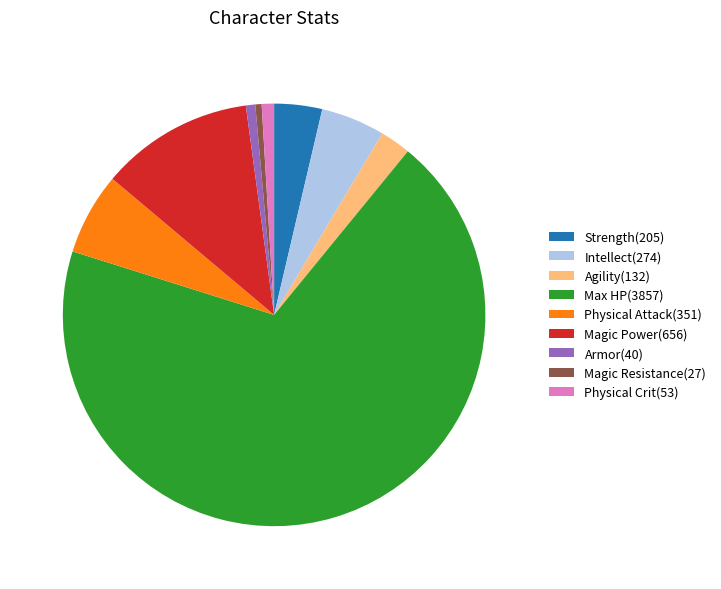

The Magic Resistance(27) slice represents 0% of the pie. True or false?

True